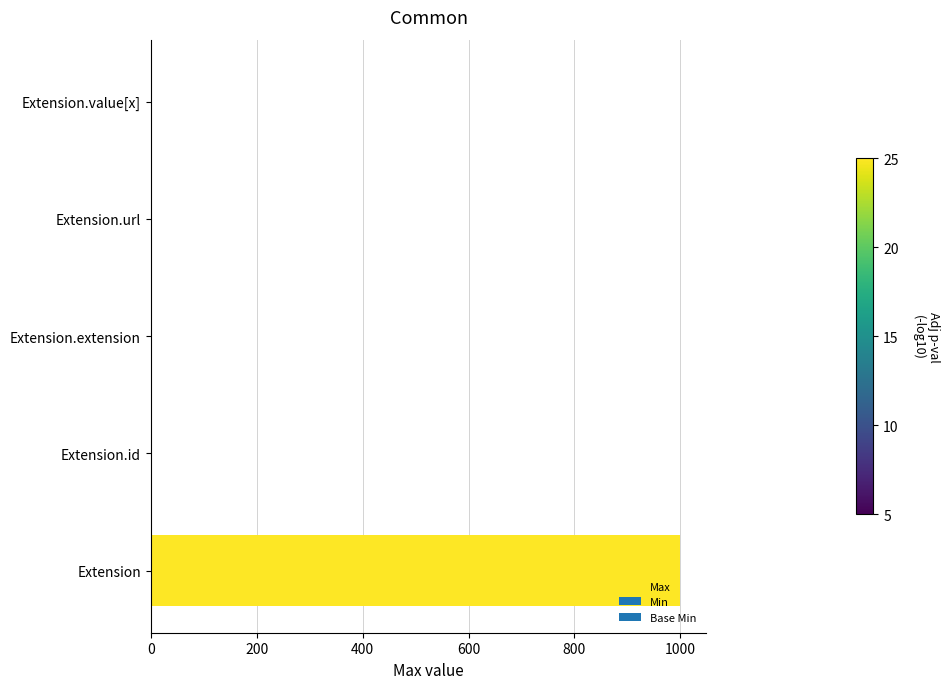

What is the greatest value displayed?

999